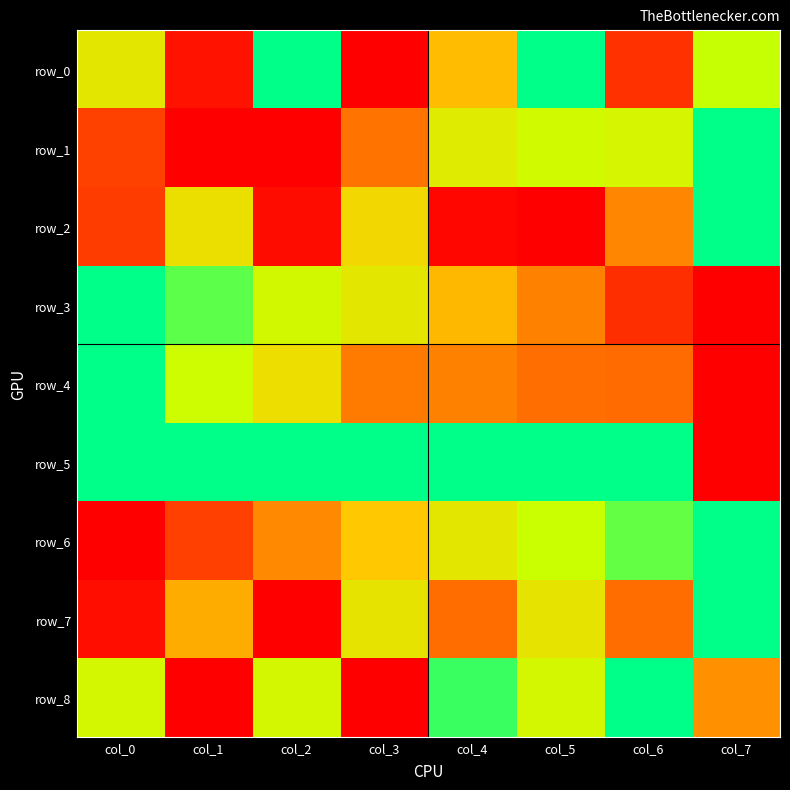

At which category is the sum across all series the highest?

col_5